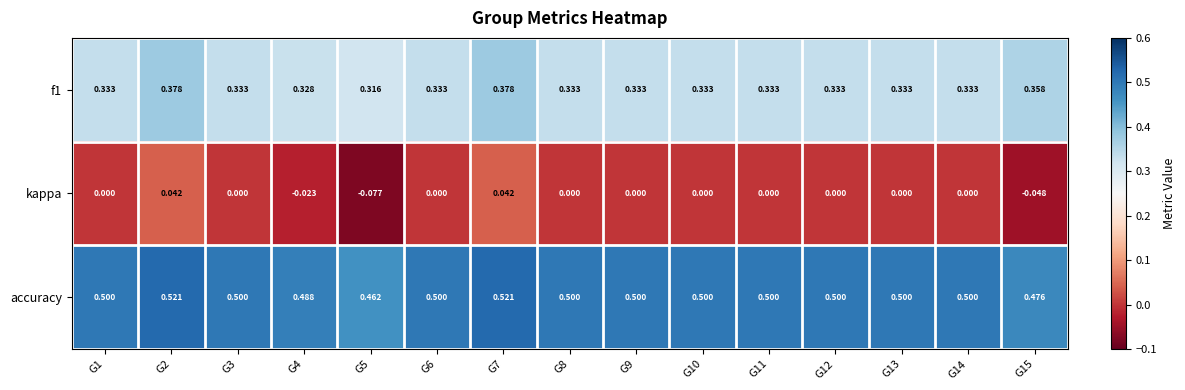

Which series has the largest range (max minus min)?

kappa